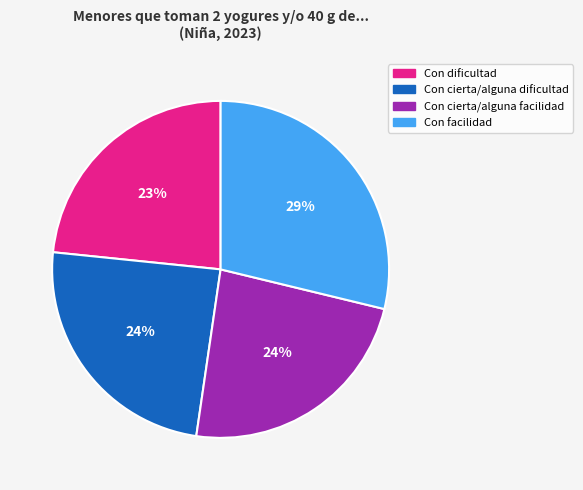

Which has a higher value, Con cierta/alguna dificultad or Con facilidad?

Con facilidad